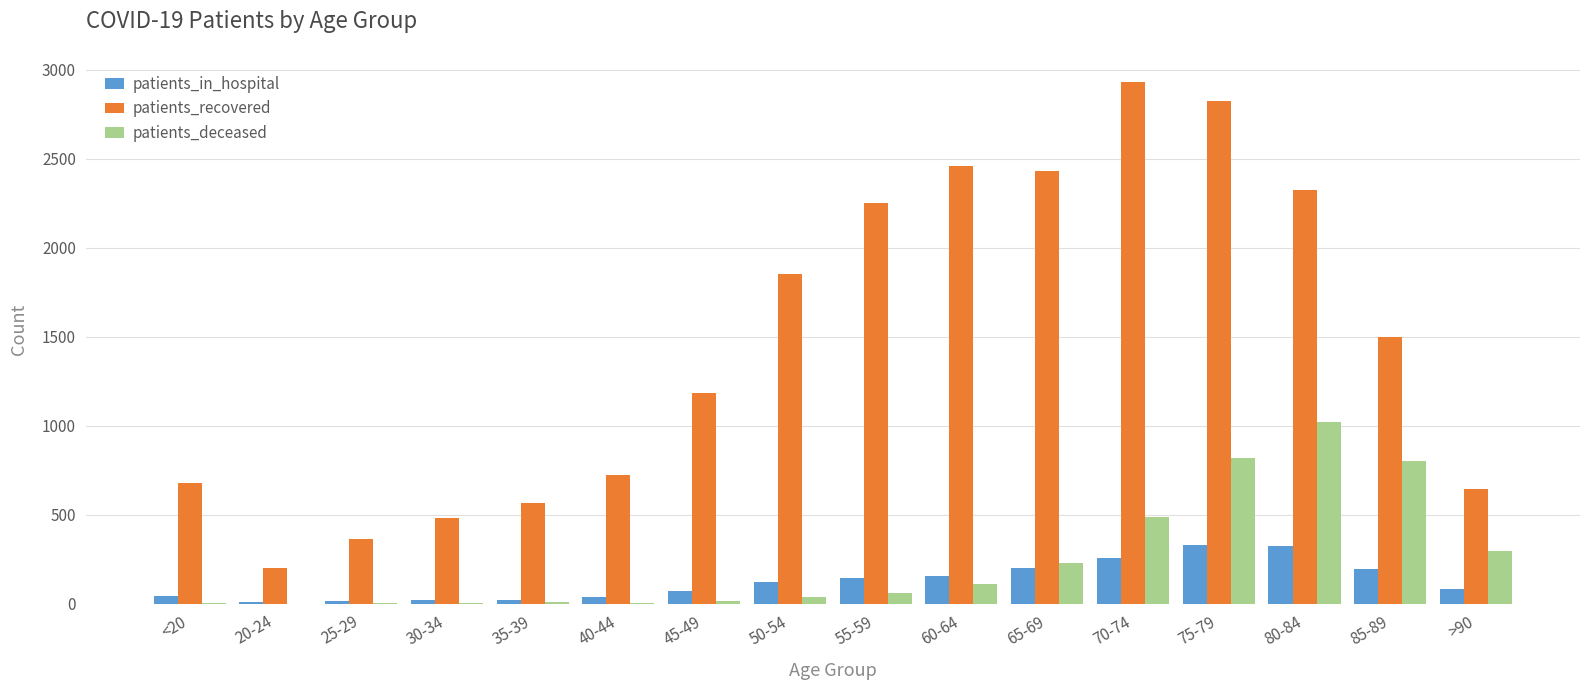

What are all the series names shown in the legend?

patients_in_hospital, patients_recovered, patients_deceased